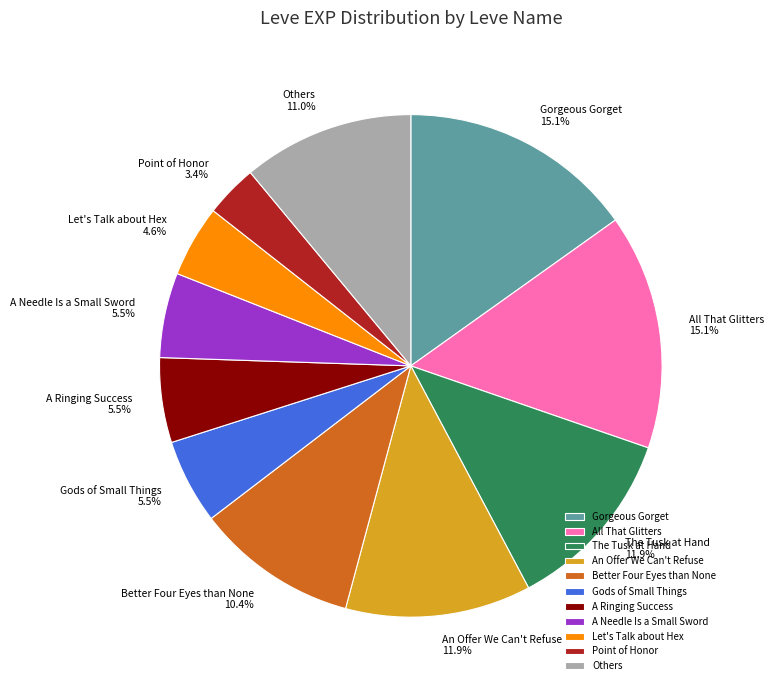

True or false: All That Glitters accounts for 15% of the total.

True